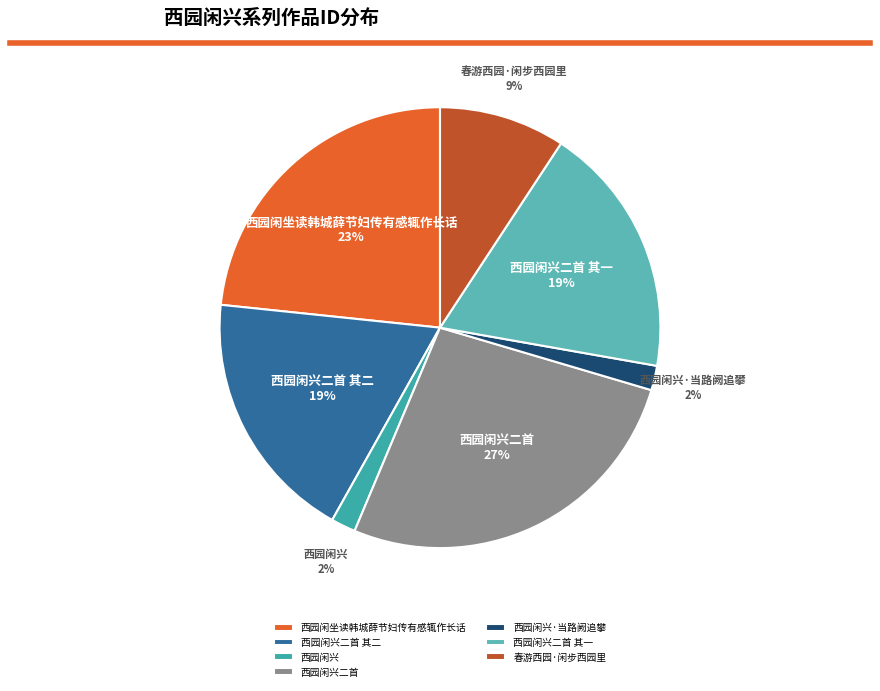

Do 西园闲兴·当路阙追攀 and 西园闲兴二首 其二 together represent more than half of the pie?

No